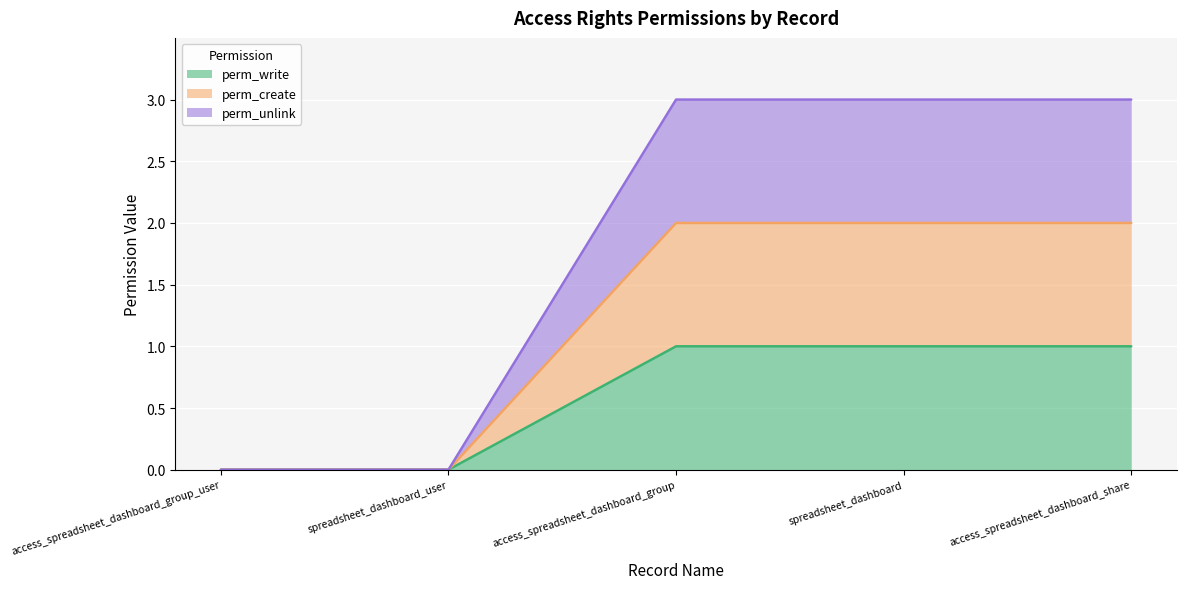

What is the difference between the maximum and second lowest values in the perm_write series?

1